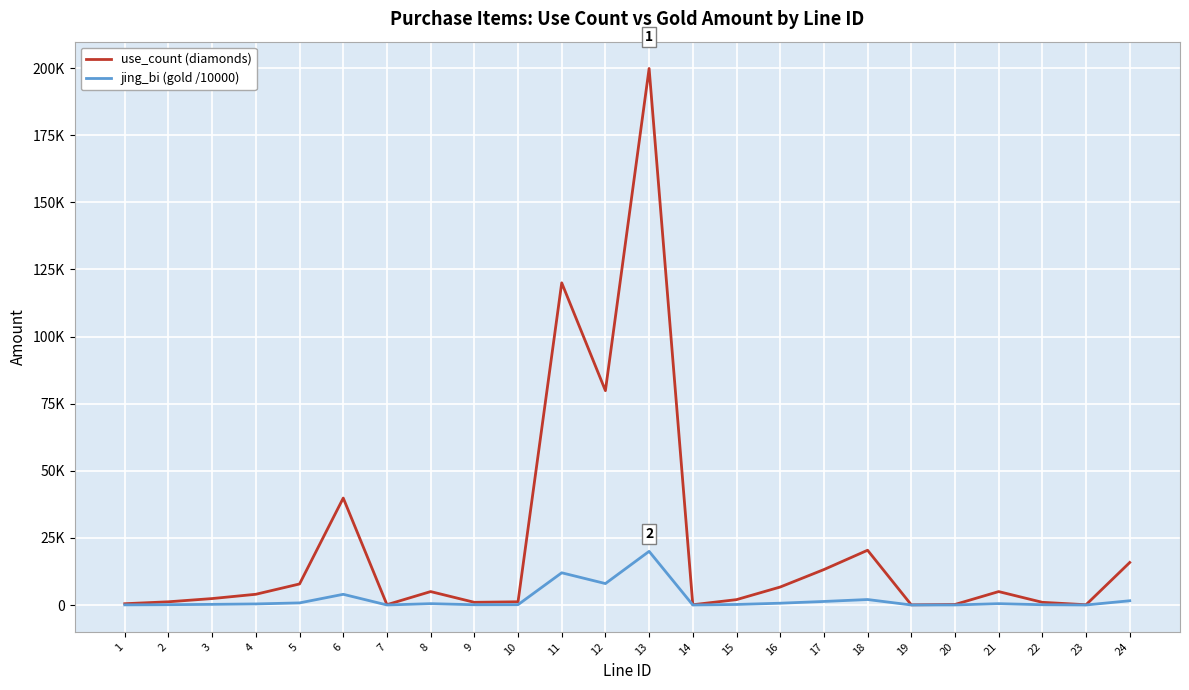

True or false: use_count (diamonds) has more than 0 points higher than both neighbors.

True